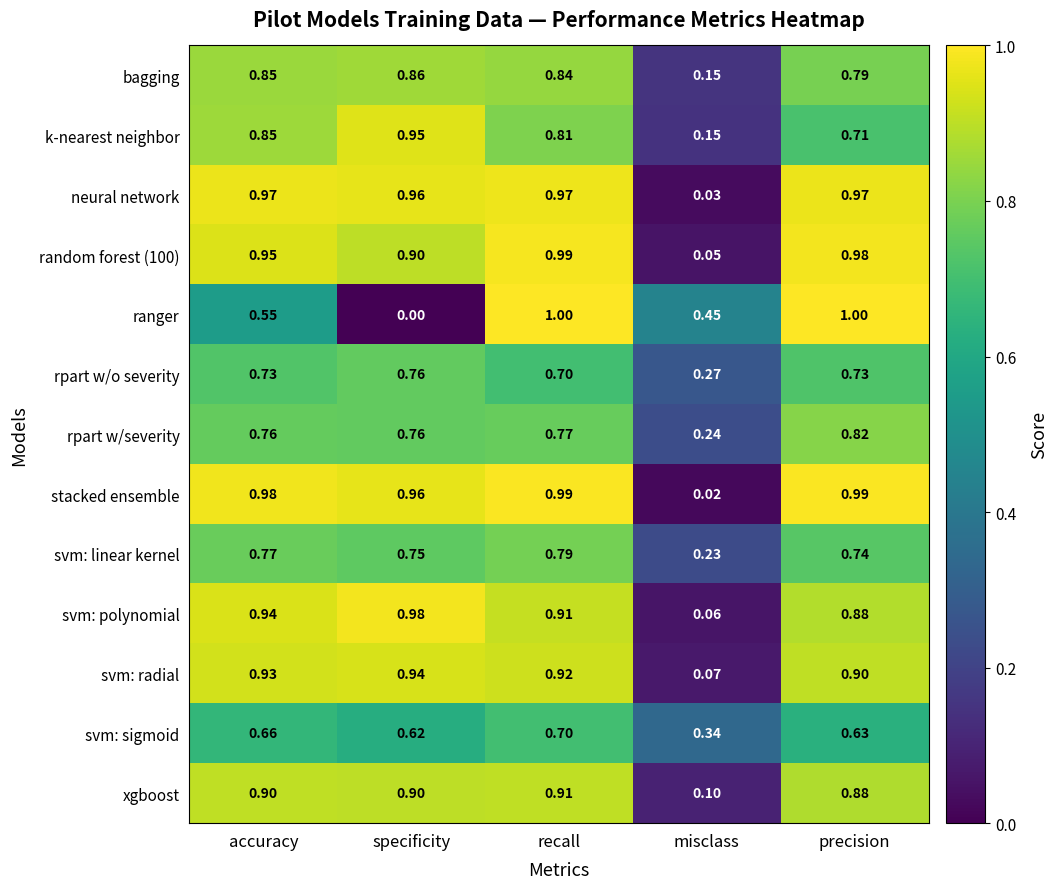

Which series has the largest range (max minus min)?

ranger